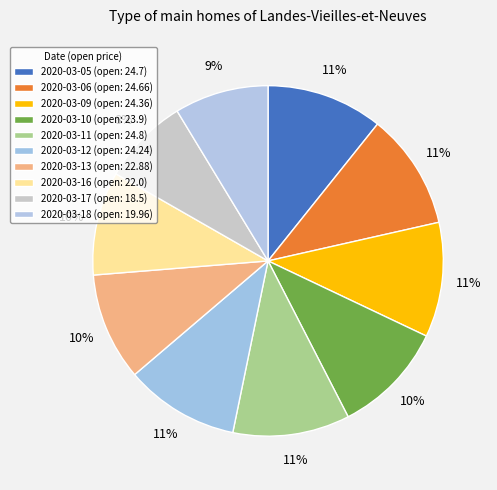

How many segments does this pie chart have?

10